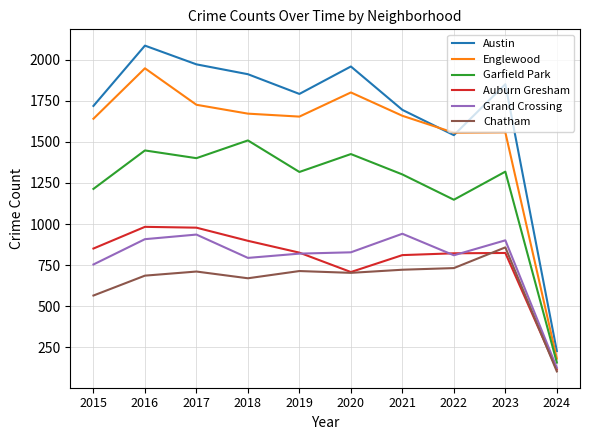

What are all the series names shown in the legend?

Austin, Englewood, Garfield Park, Auburn Gresham, Grand Crossing, Chatham